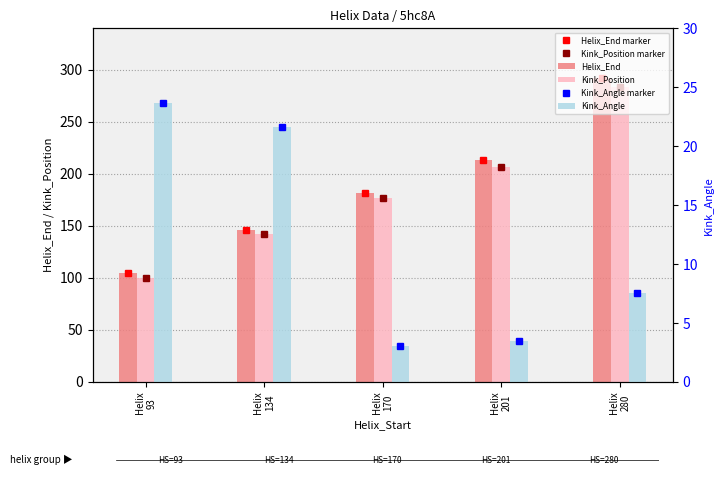

What is the difference between the highest and lowest values at Helix
201?

209.5